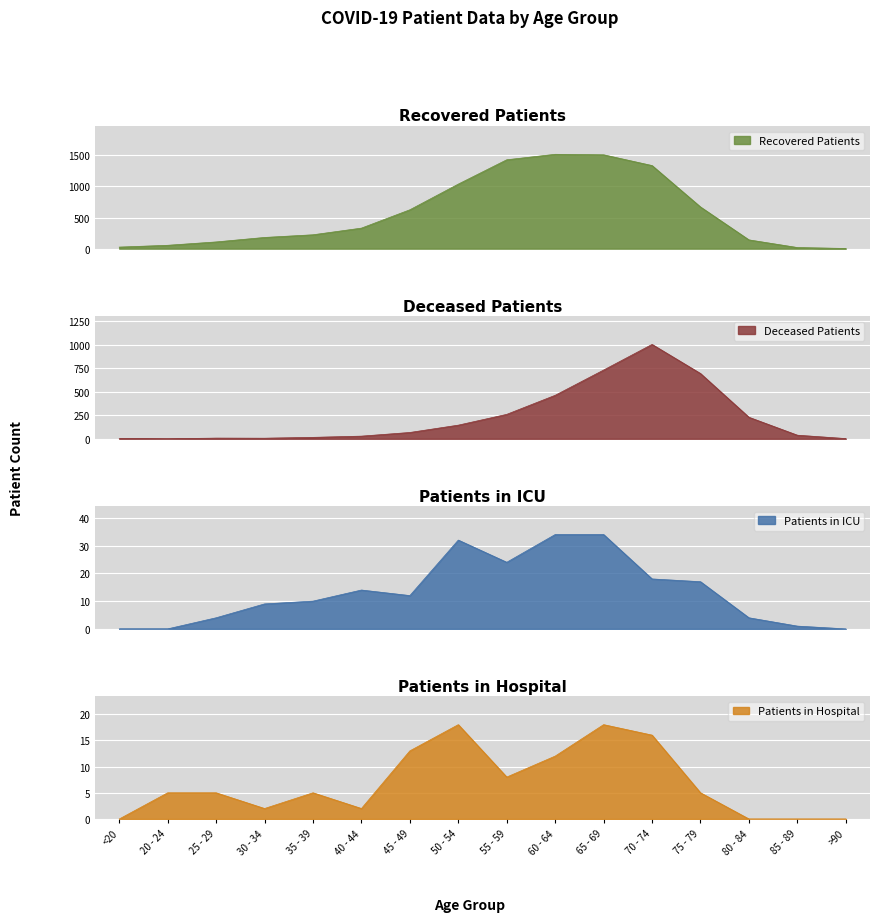

Rank the categories by recovered_patients value from lowest to highest.

>90, 85 - 89, <20, 20 - 24, 25 - 29, 80 - 84, 30 - 34, 35 - 39, 40 - 44, 45 - 49, 75 - 79, 50 - 54, 70 - 74, 55 - 59, 65 - 69, 60 - 64